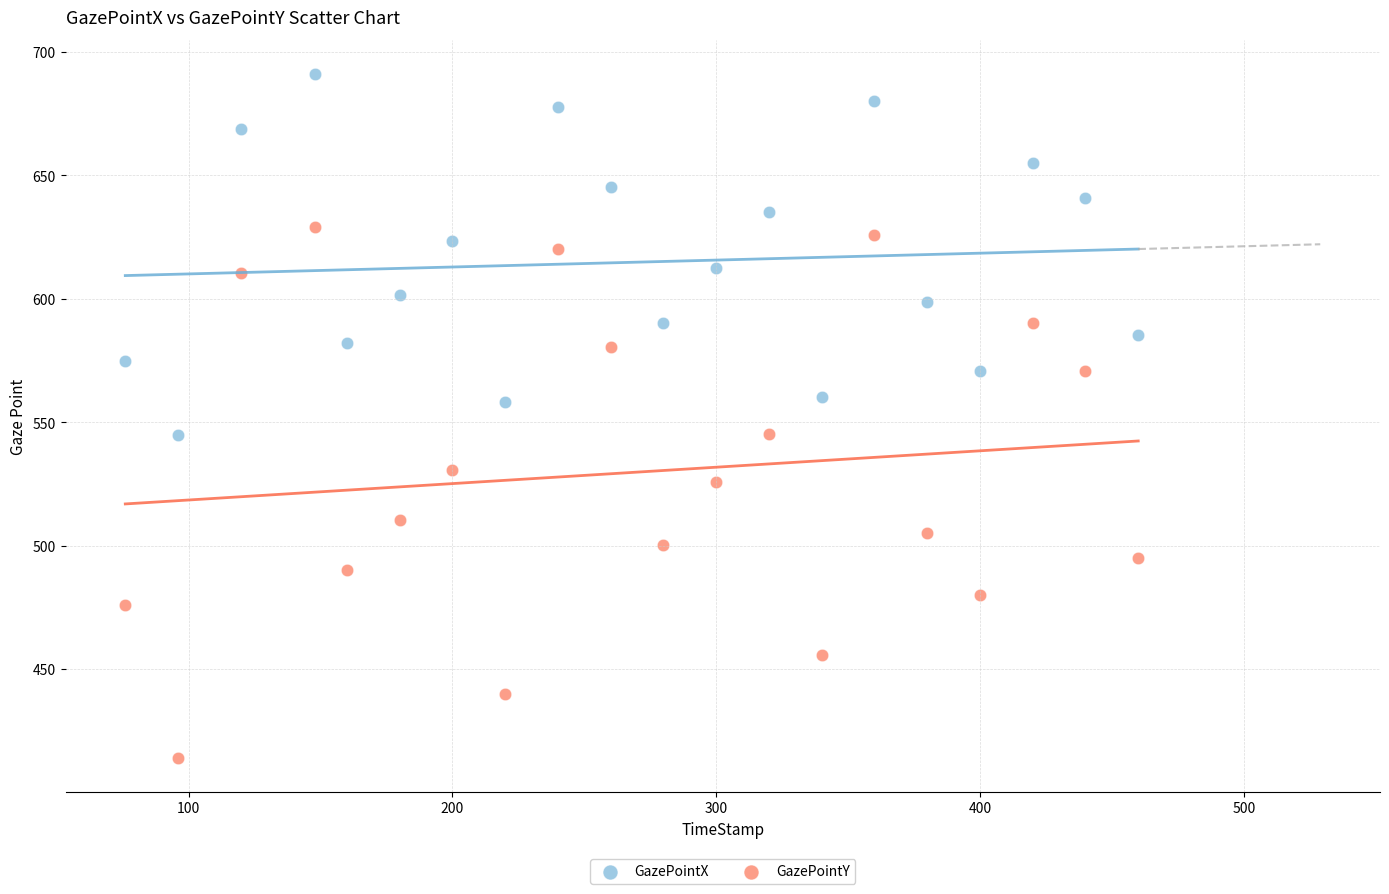

Which series contains the highest Y value?

GazePointX